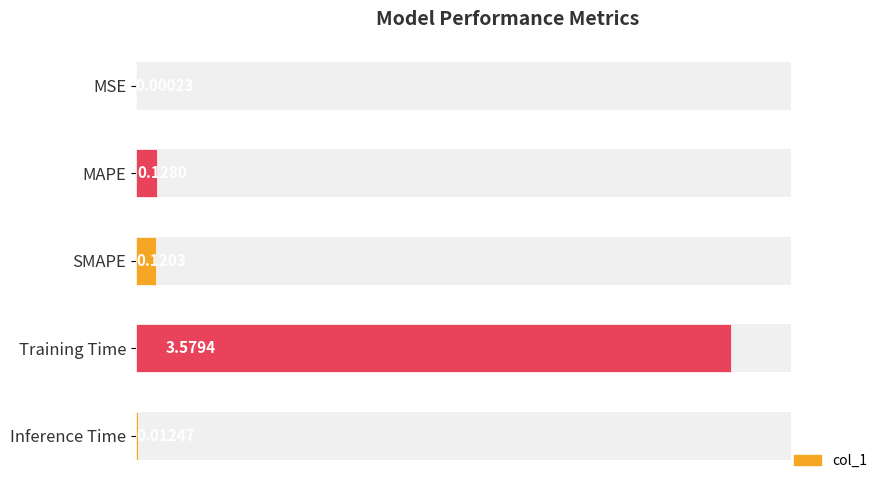

Does the chart contain any negative values?

No